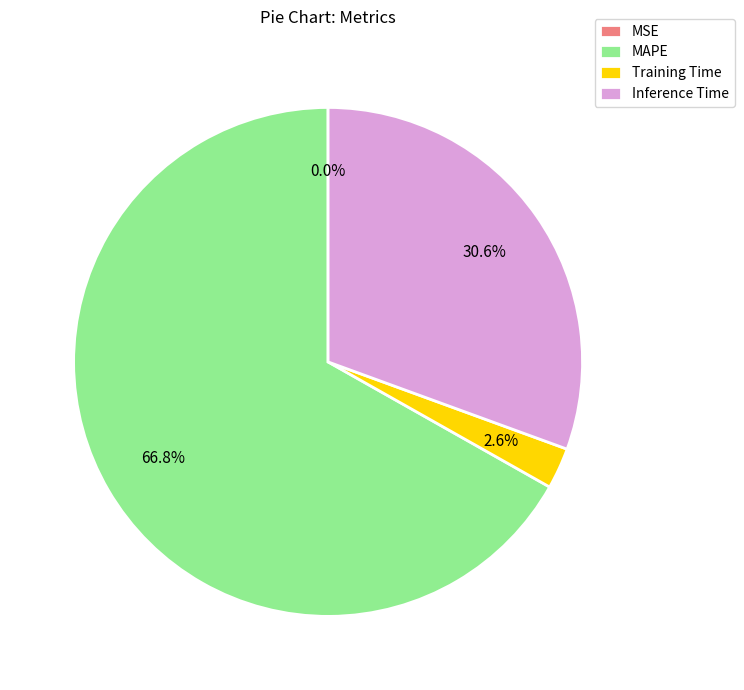

Combined, do Inference Time and MAPE account for over 50%?

Yes